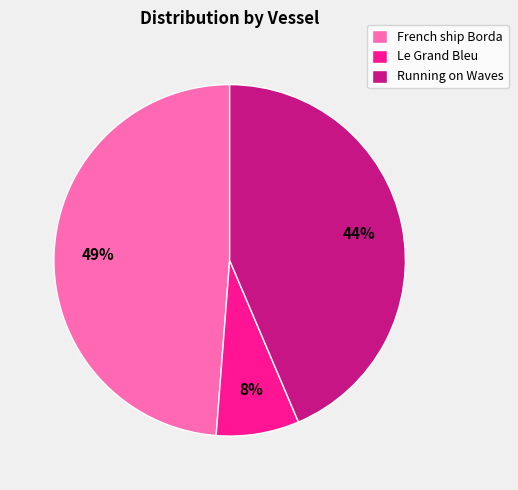

Do Running on Waves and Le Grand Bleu together represent more than half of the pie?

Yes